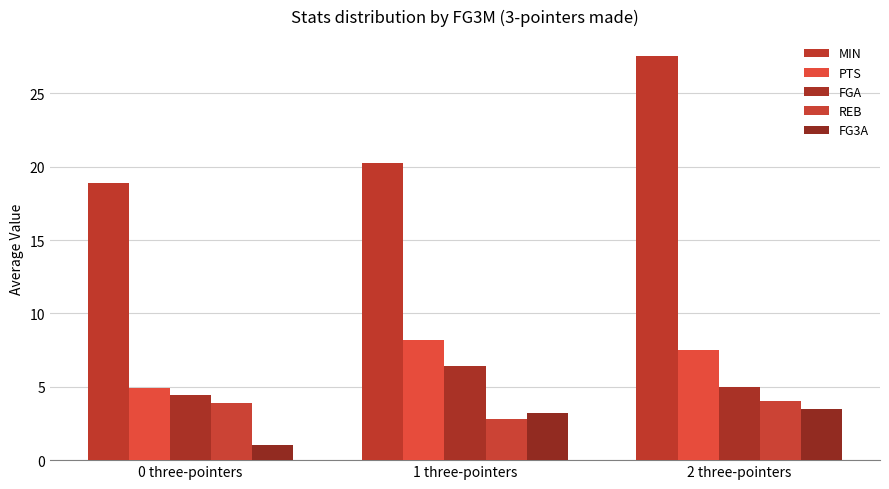

Reading left to right, transcribe all the data shown in this chart.

MIN: 0 three-pointers=18.9	1 three-pointers=20.2	2 three-pointers=27.5
PTS: 0 three-pointers=4.9	1 three-pointers=8.2	2 three-pointers=7.5
FGA: 0 three-pointers=4.4	1 three-pointers=6.4	2 three-pointers=5.0
REB: 0 three-pointers=3.9	1 three-pointers=2.8	2 three-pointers=4.0
FG3A: 0 three-pointers=1.0	1 three-pointers=3.2	2 three-pointers=3.5